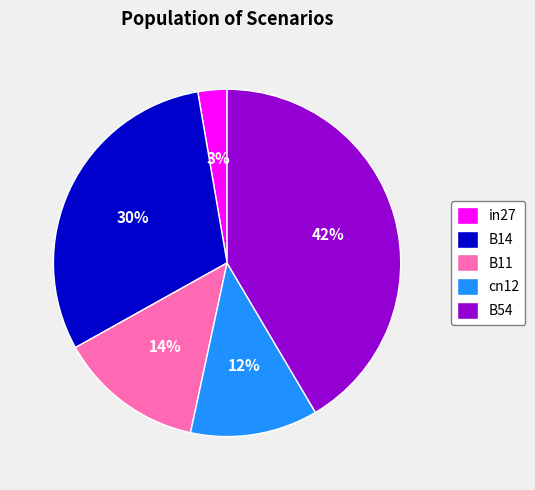

Rank the categories by value from highest to lowest.

B54, B14, B11, cn12, in27